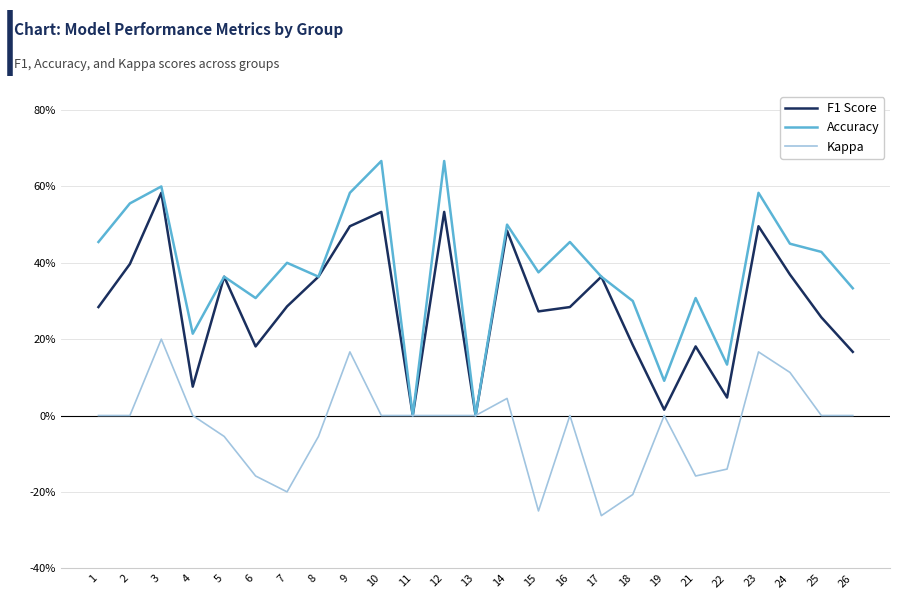

What are all the series names shown in the legend?

F1 Score, Accuracy, Kappa